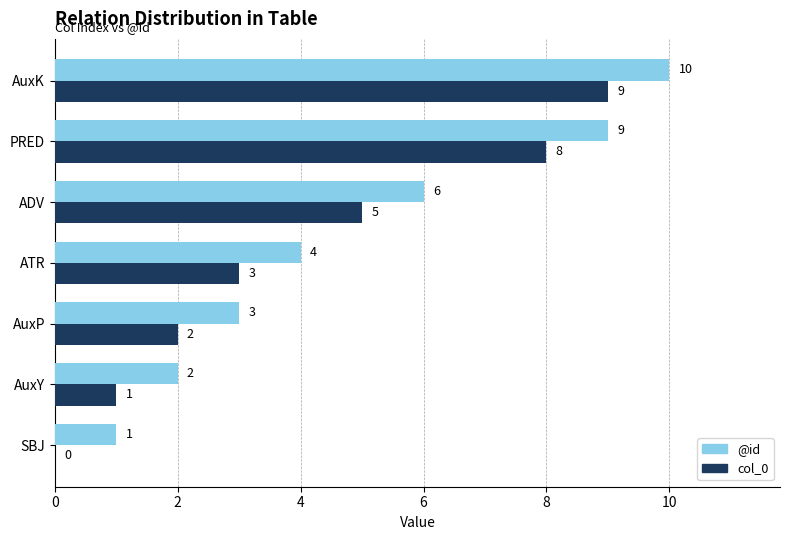

True or false: col_0 has a value of 0 at SBJ.

True